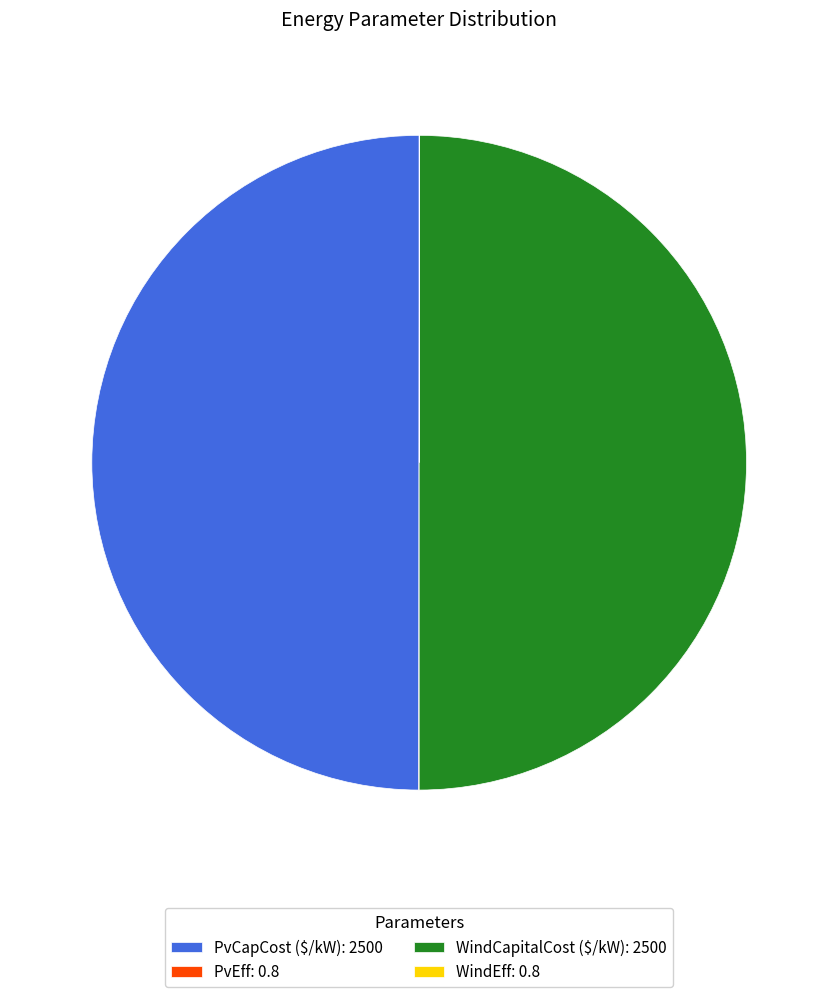

The WindCapitalCost ($/kW): 2500 slice represents 50% of the pie. True or false?

True